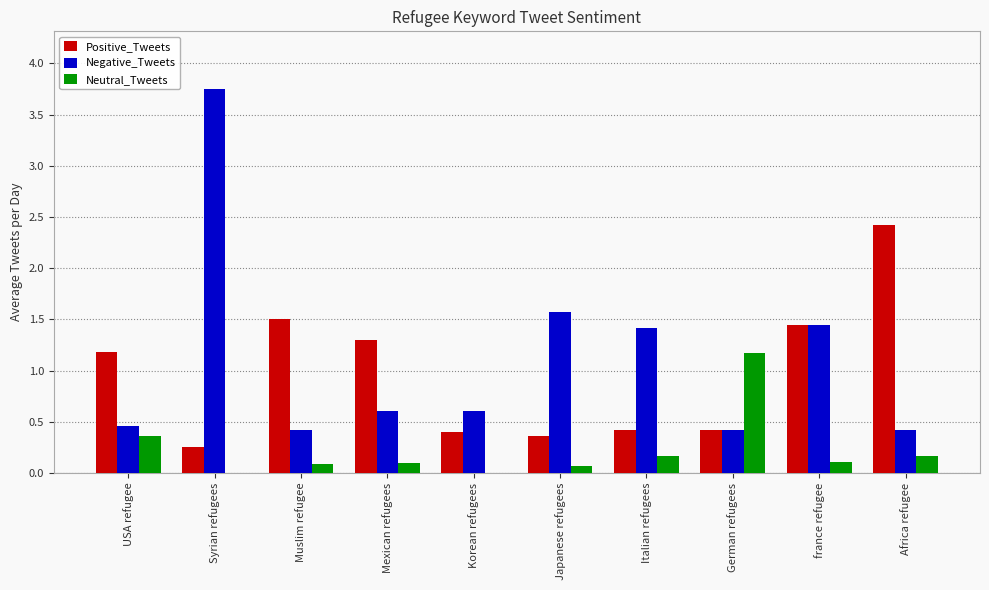

True or false: Positive_Tweets has a value of 0.2 at Korean refugees.

False